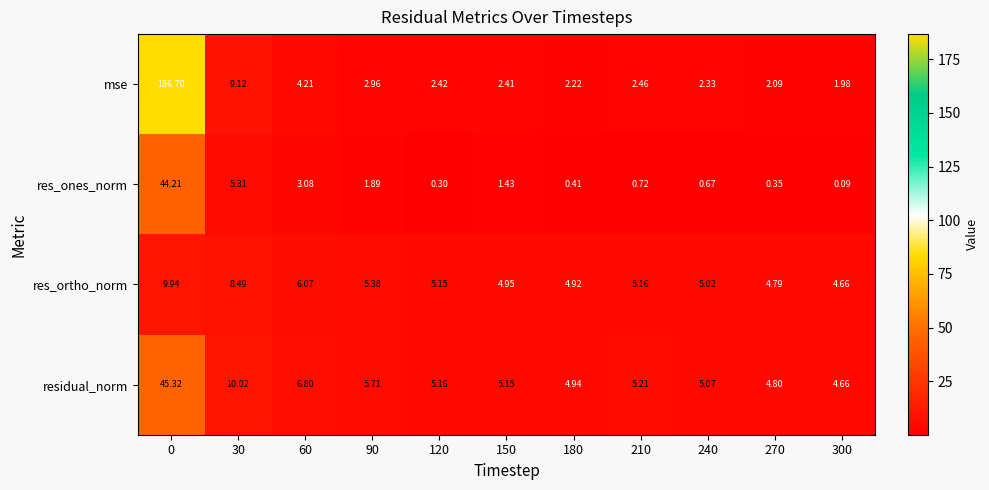

Count the number of categories in the chart.

11